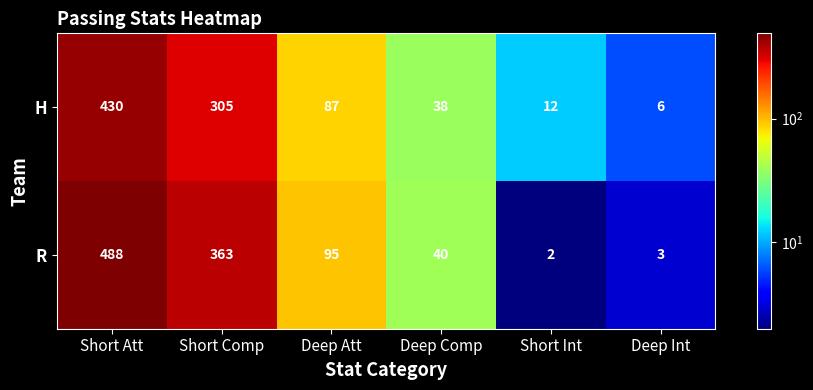

What is the greatest value displayed?

488